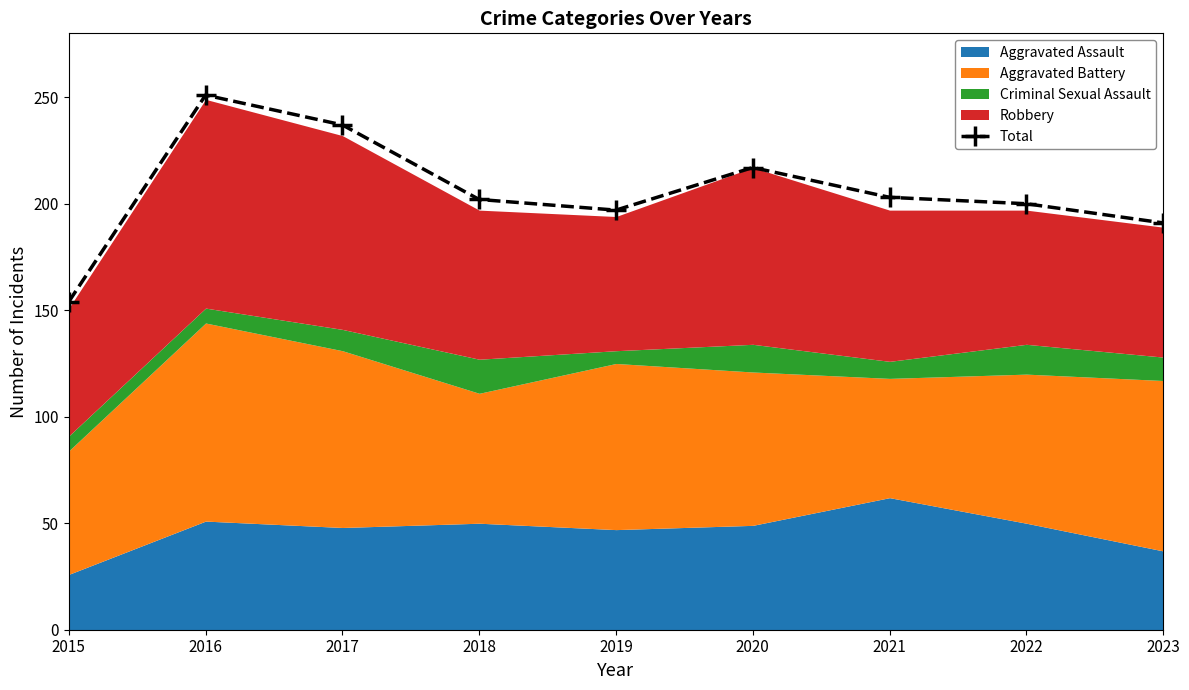

At which category does the data reach its first local peak?

2016